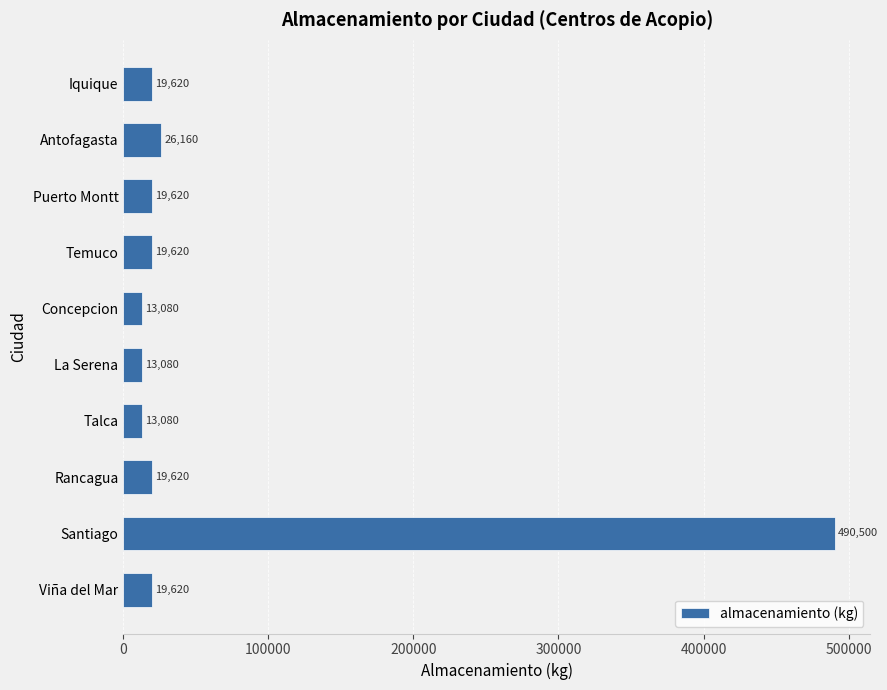

What is the change in value from Concepcion to Iquique?

+6540